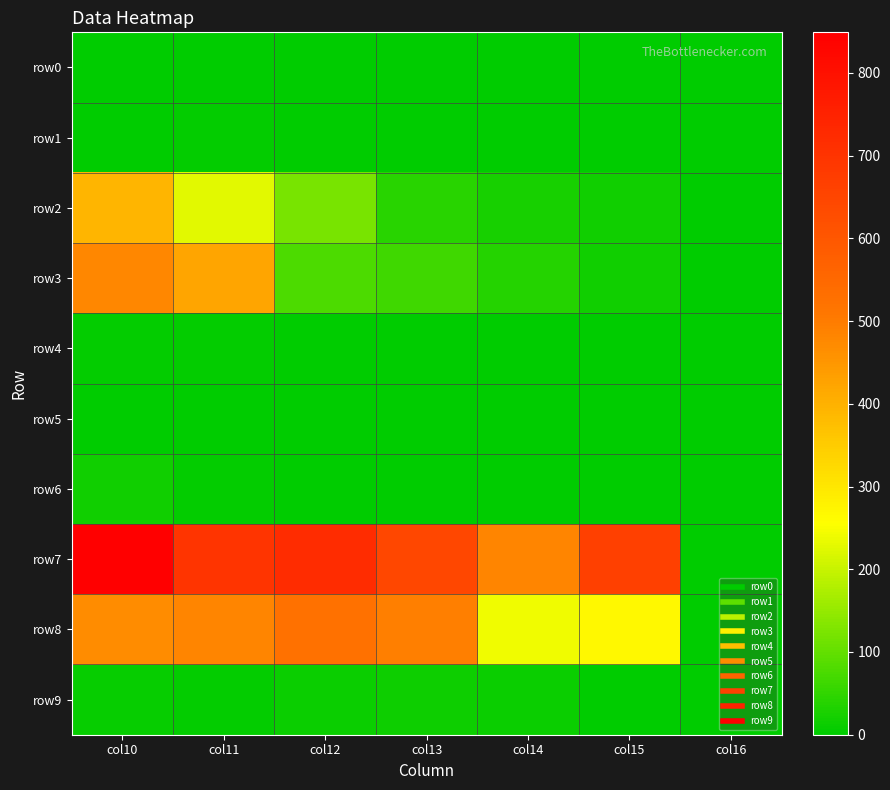

Which series changed the most between col12 and col16?

row7